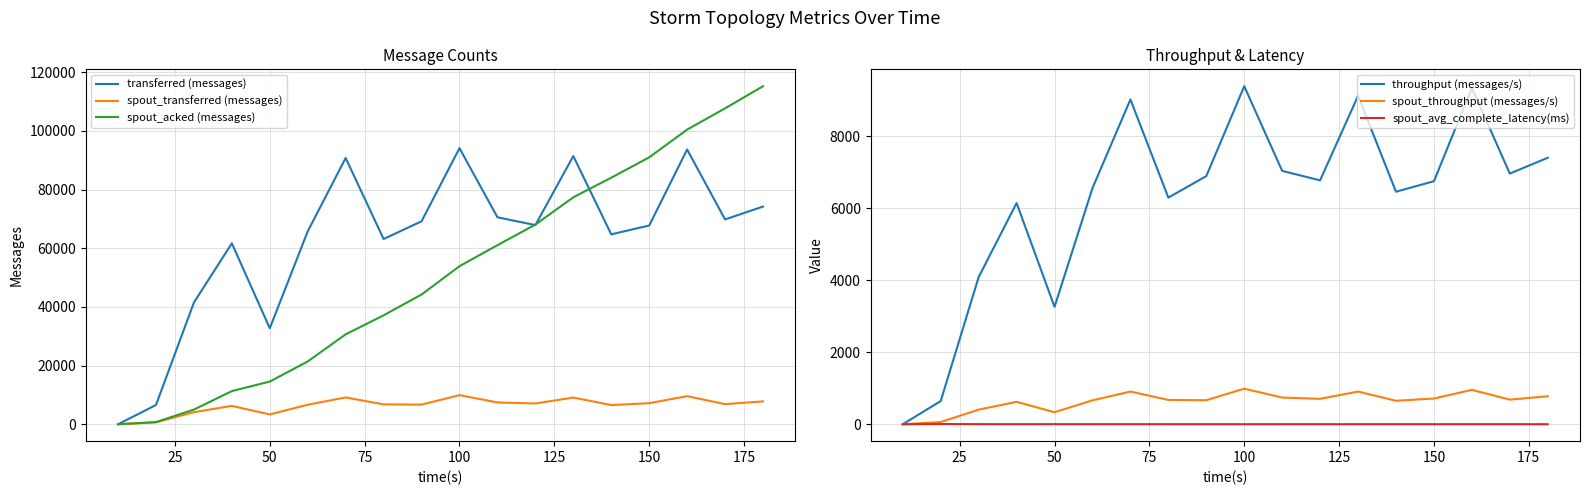

Which series has the largest range (max minus min)?

spout_acked (messages)